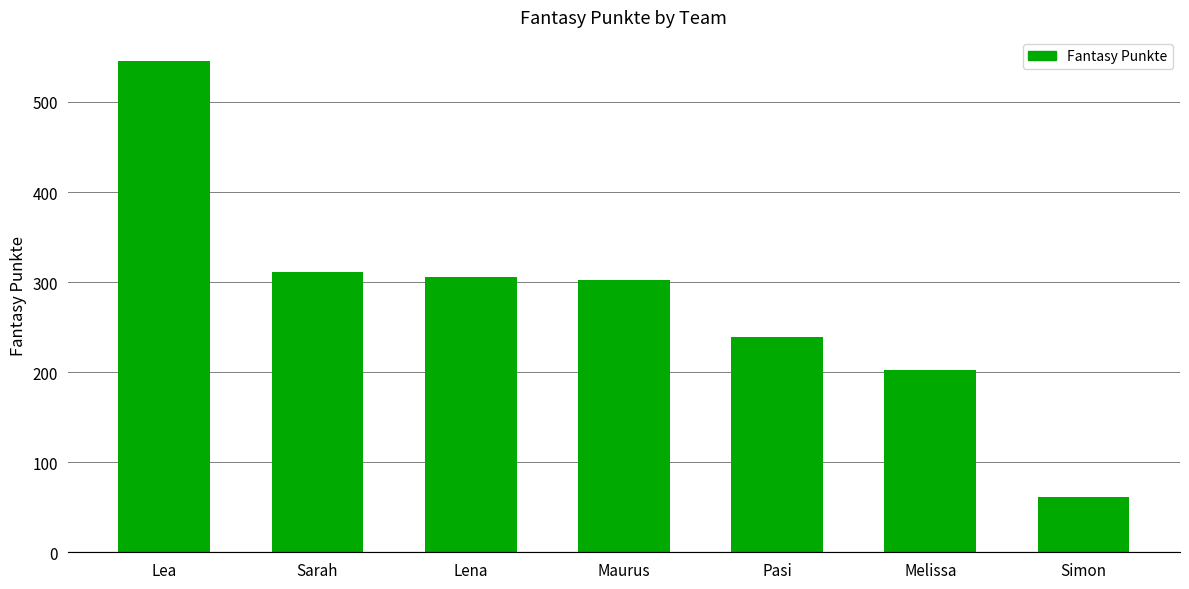

What is the sum of all values?

1966